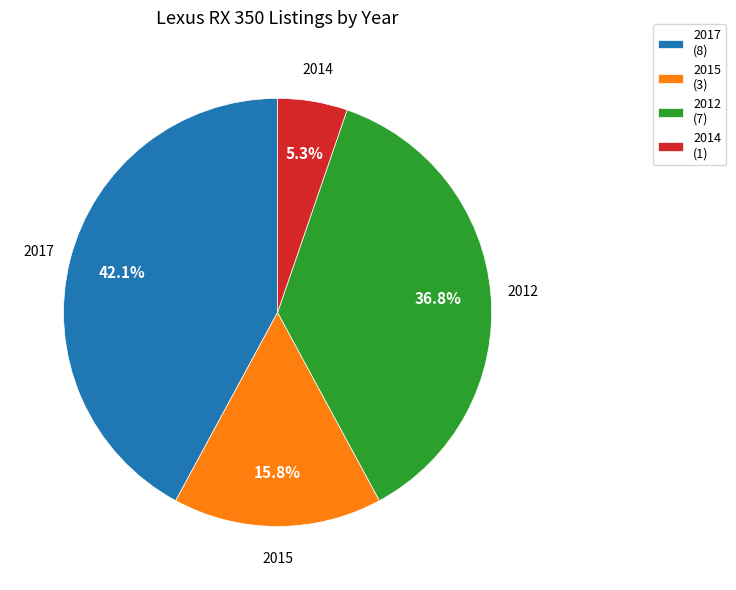

What portion of the pie excludes 2012?

63.2%